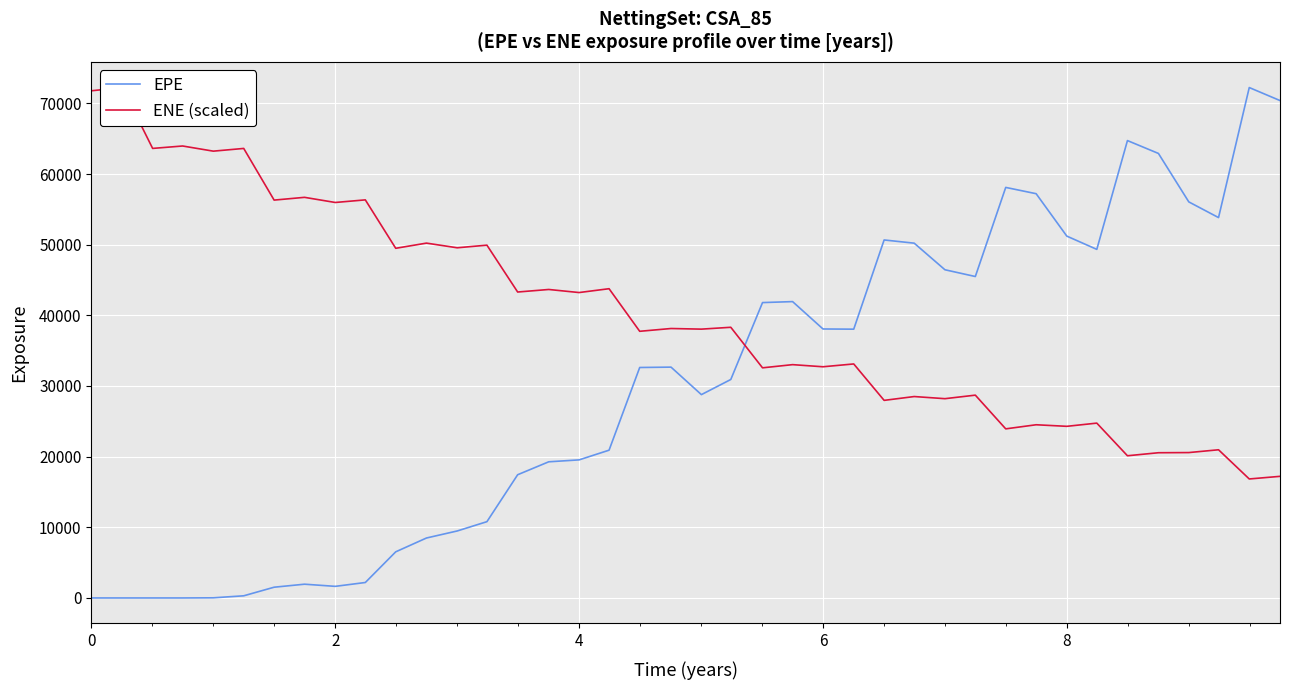

True or false: EPE and ENE (scaled) cross at least once.

True